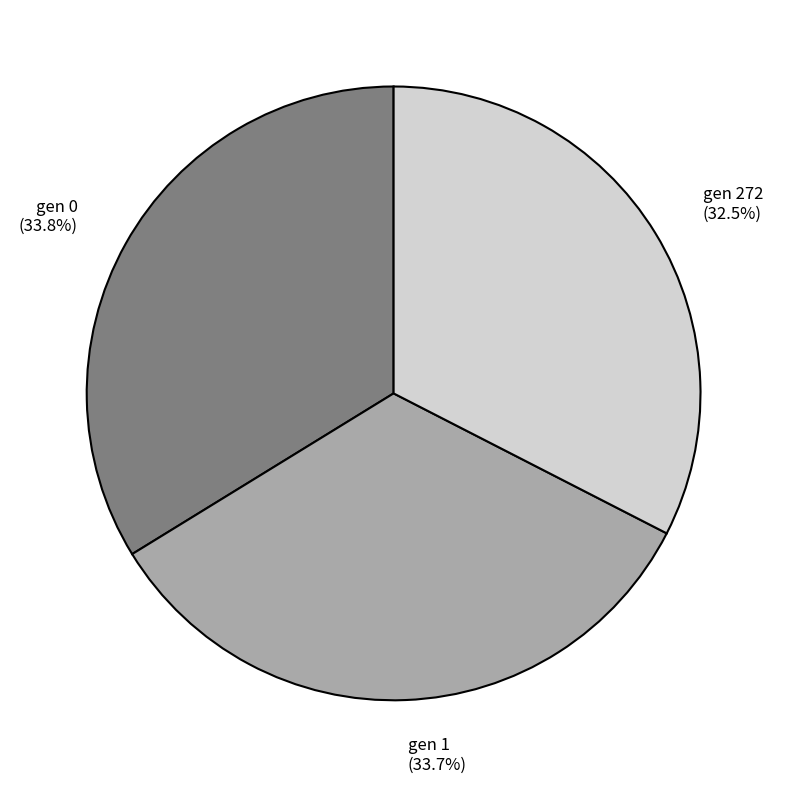

Which slice is the smallest?

gen 272